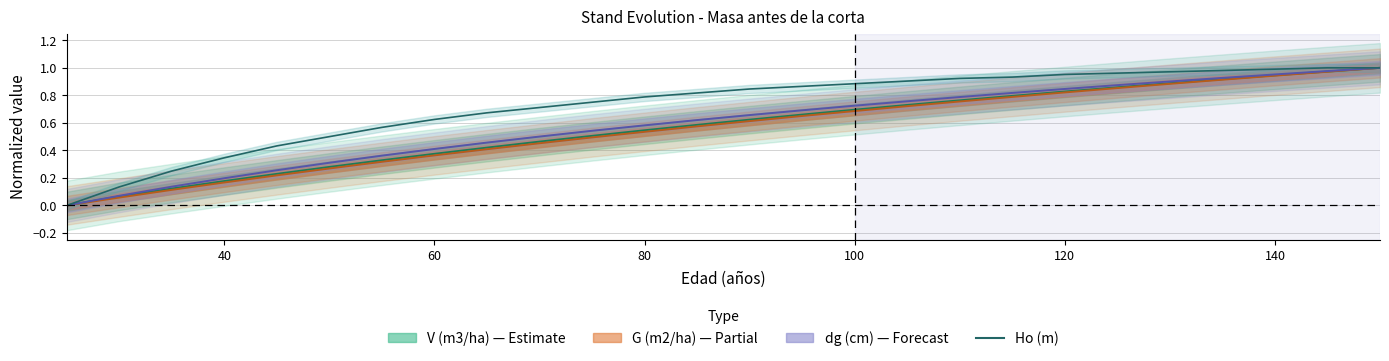

How many positive values does the dg (cm) series have?

25